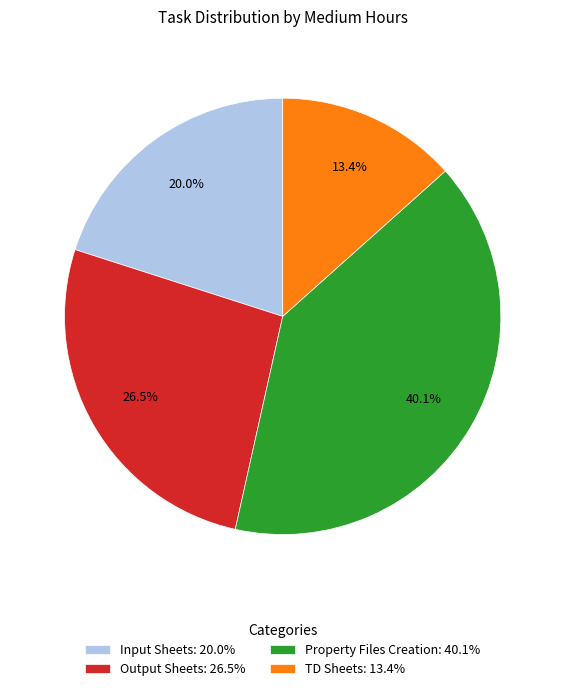

Does any single category account for the majority?

No